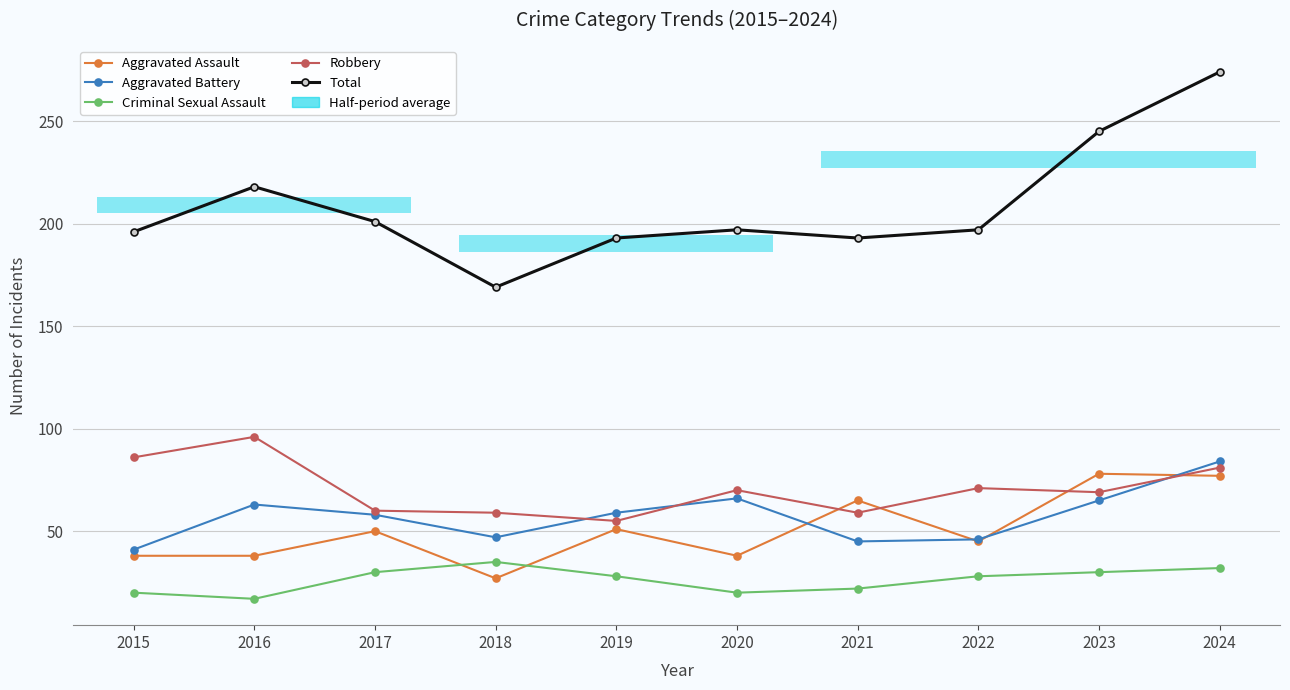

Where is the first local minimum for Criminal Sexual Assault?

2016